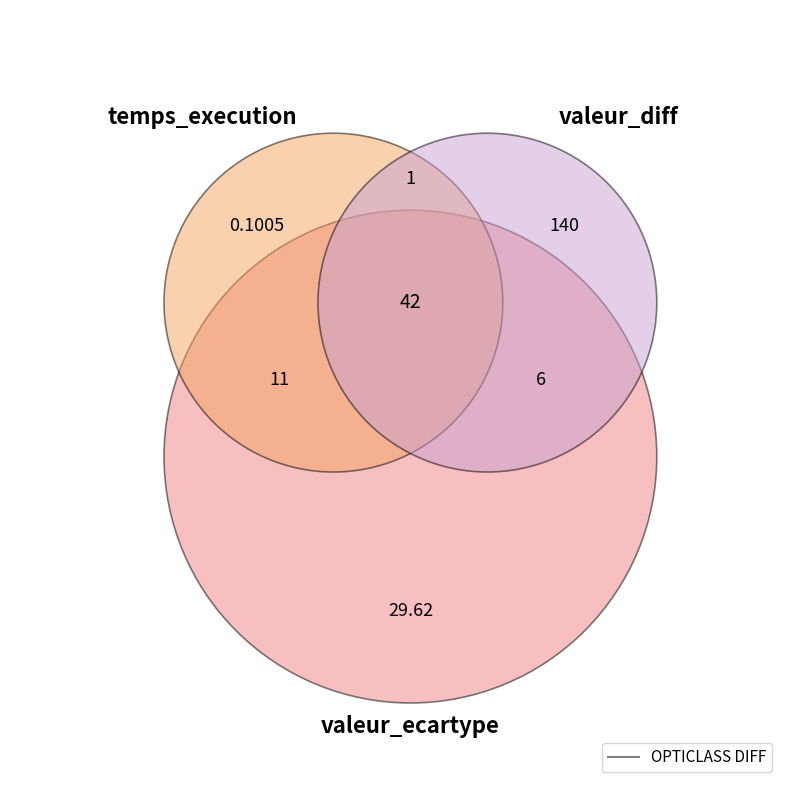

Rank the categories by value from lowest to highest.

temps_execution, valeur_ecartype, valeur_diff